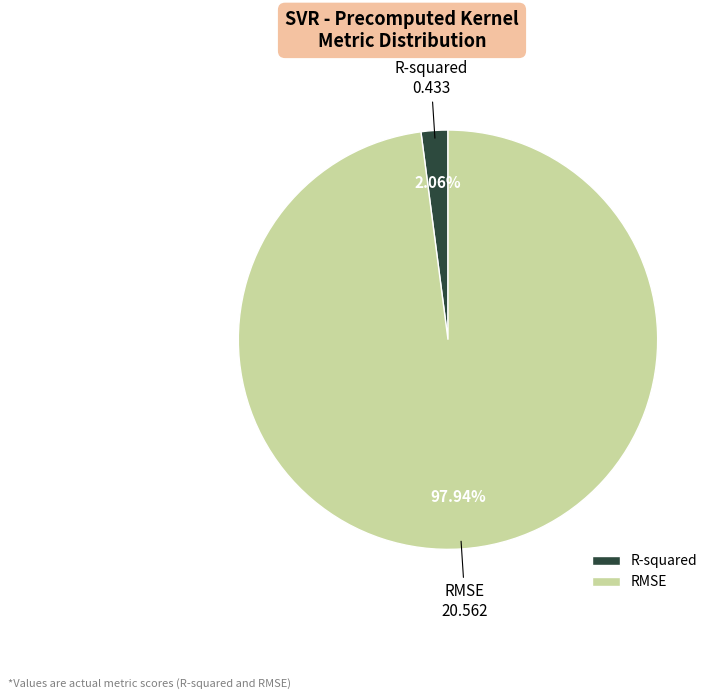

To the nearest percent, what is the difference between the largest and smallest slice percentages?

96%